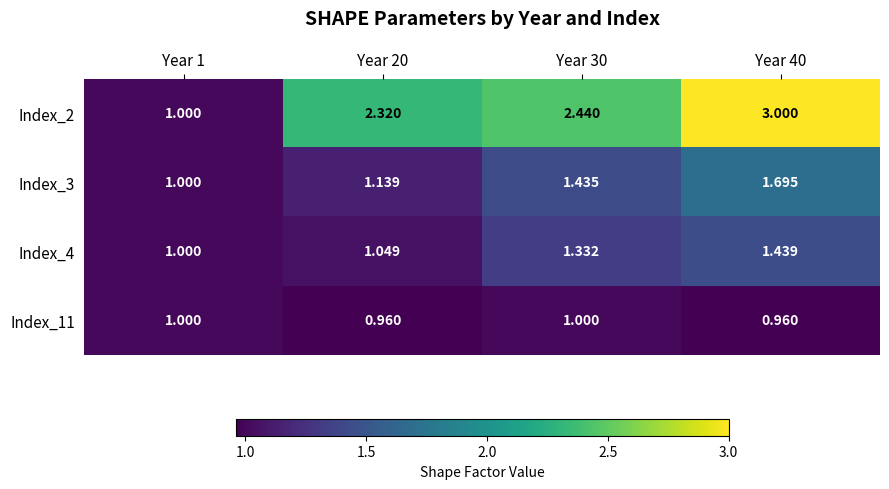

Is the value of Index_2 at Year 1 greater than the value of Index_3 at Year 30?

No